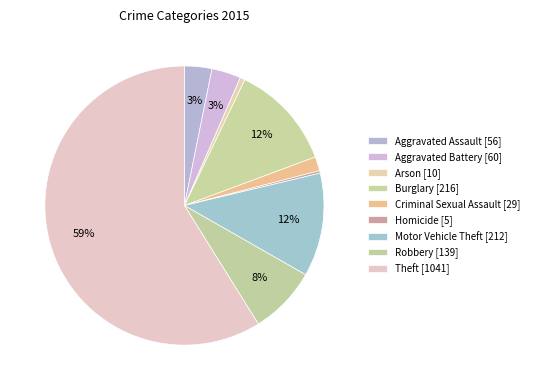

Does any single category account for the majority?

Yes